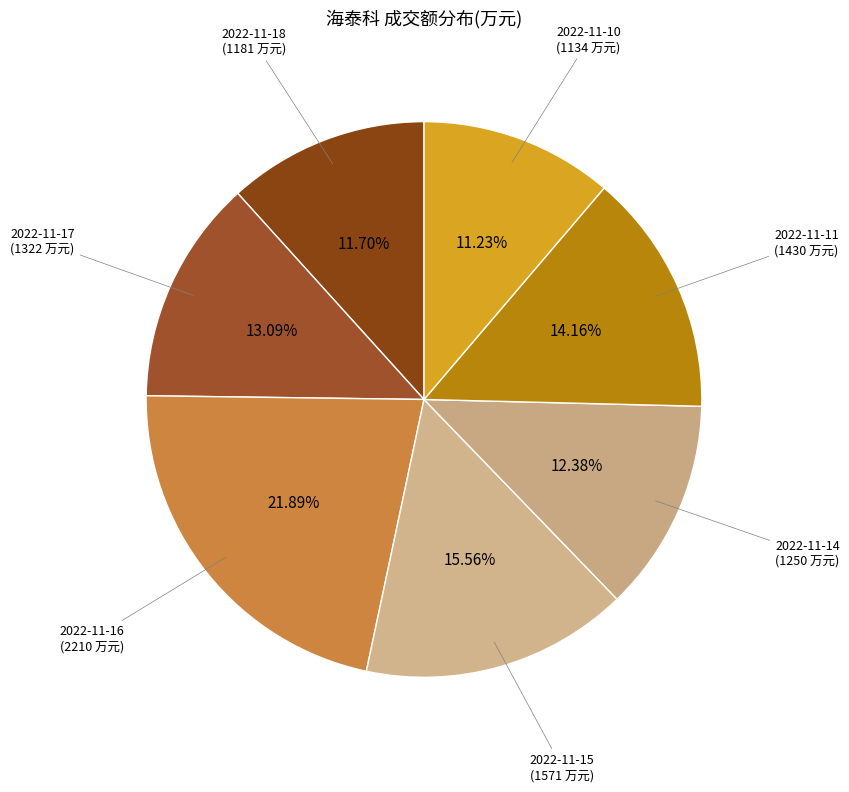

What is the ratio of the value at 2022-11-10 to the value at 2022-11-17?

0.9